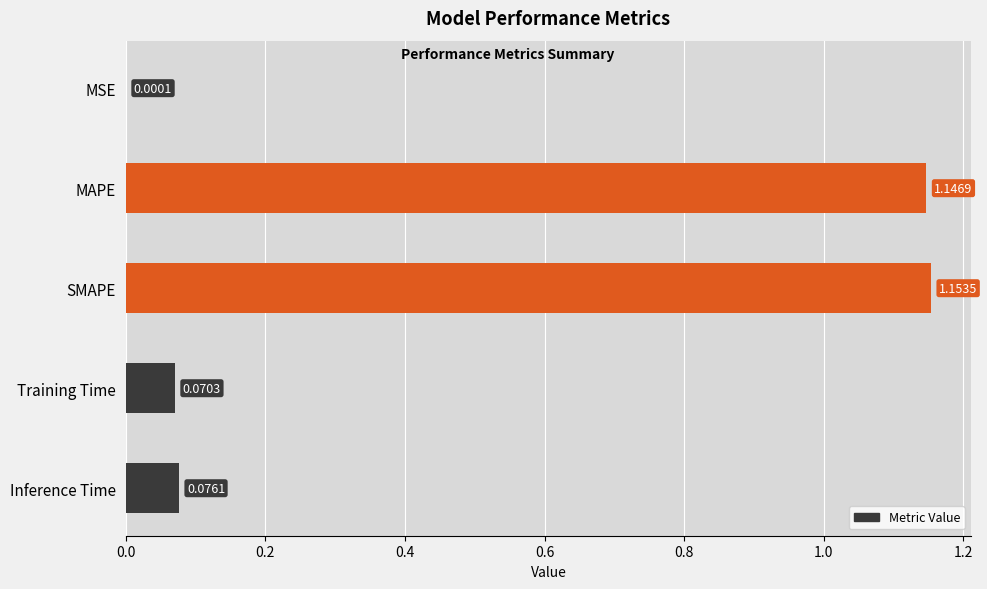

At which label is the value closest to 0?

MSE